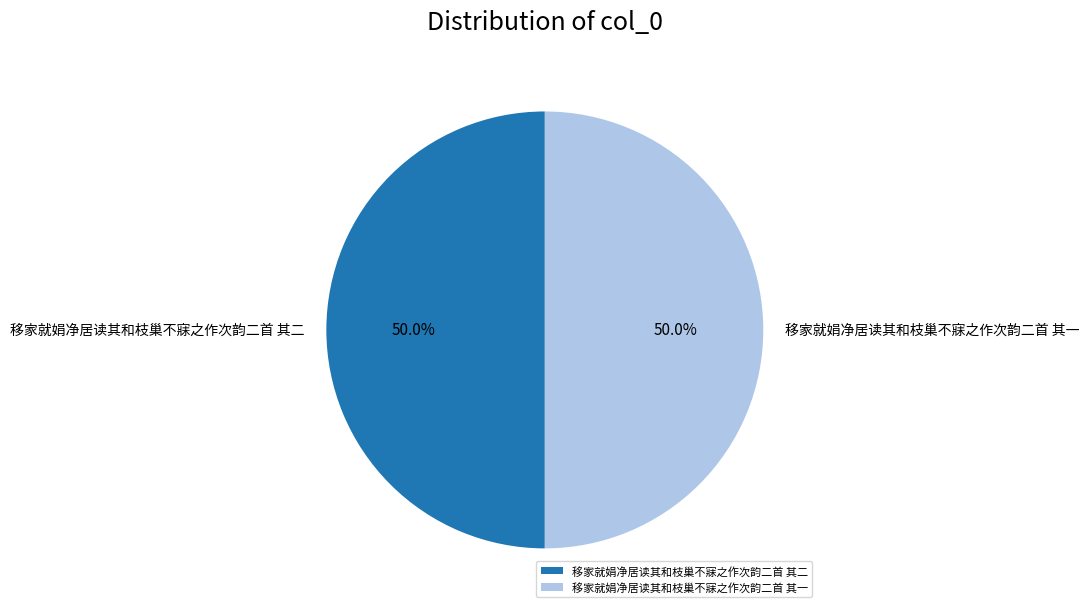

To the nearest percent, what portion does 移家就娟净居读其和枝巢不寐之作次韵二首 其一 represent?

50%